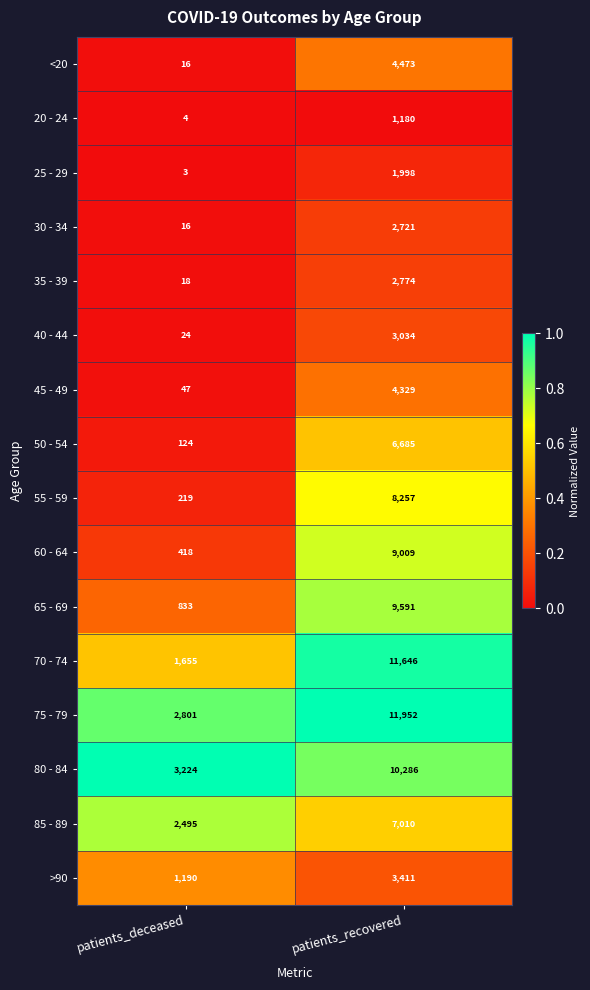

What is the difference between the 25 - 29 values at patients_recovered and patients_deceased?

1995